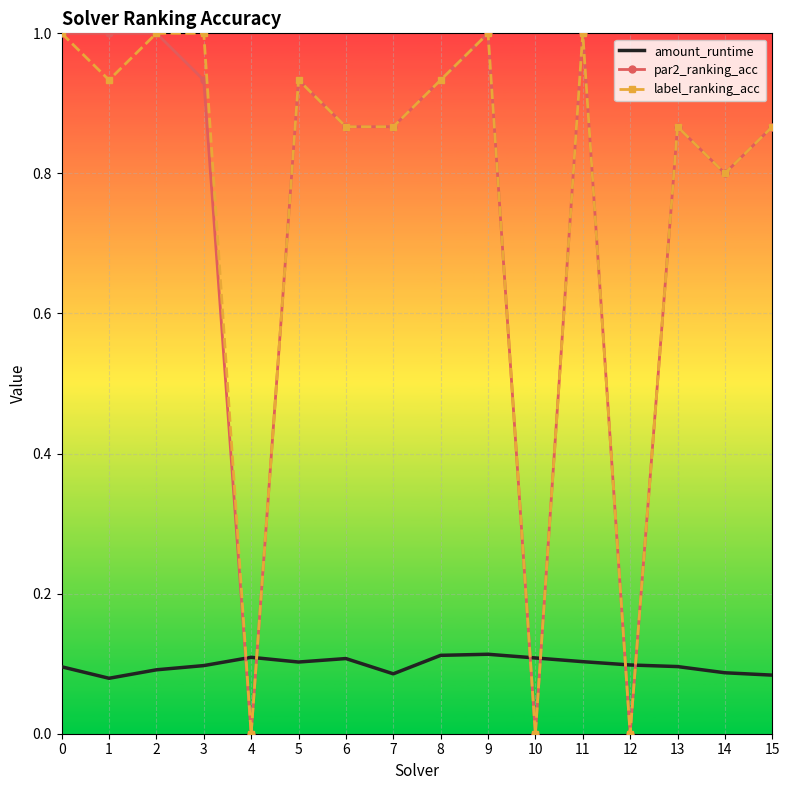

What is the total value across all series at 8?

2.0